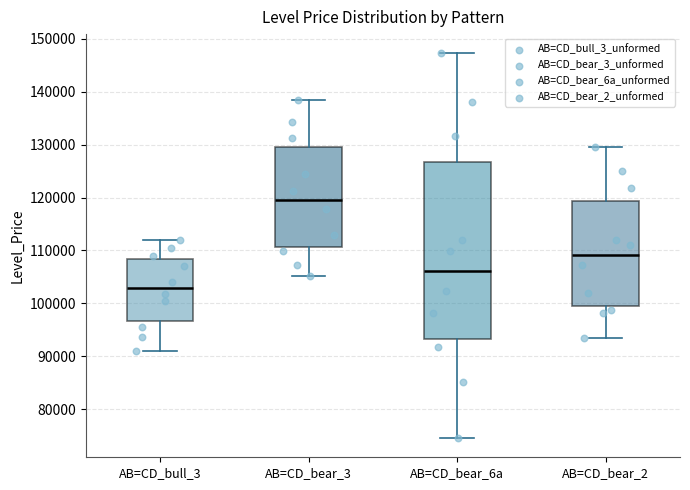

Where does the median line of the box for AB=CD_bear_2 sit on the y-axis? The values are not printed on the chart, so give them approximately, as read against the axis.

109000